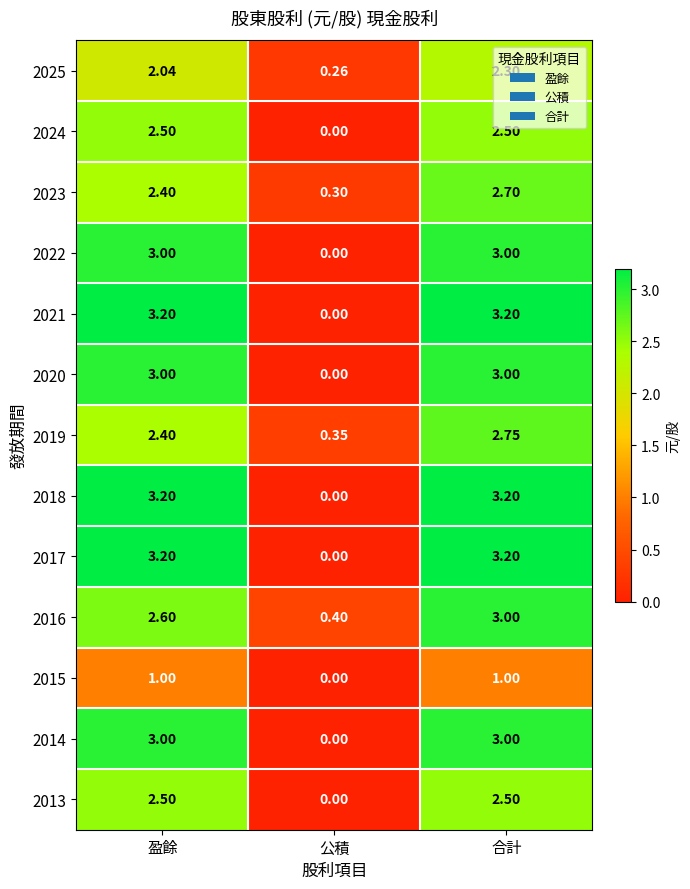

Where is 2014 nearest to the value 1?

公積